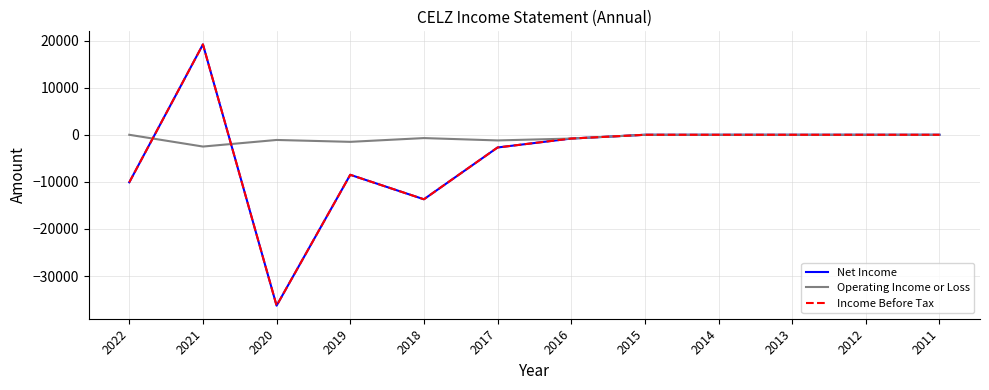

What is the total value across all series at 2017?

-6600